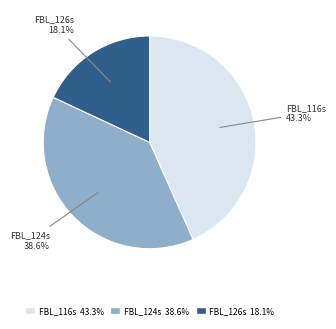

To the nearest percent, what is the difference between the FBL_116s and FBL_126s slice percentages?

25%